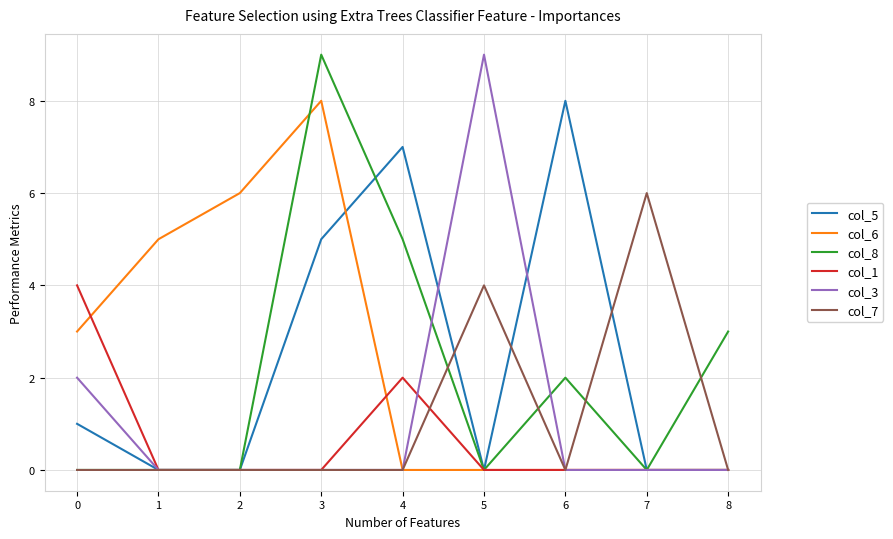

Which series changed the most between 4 and 5?

col_3